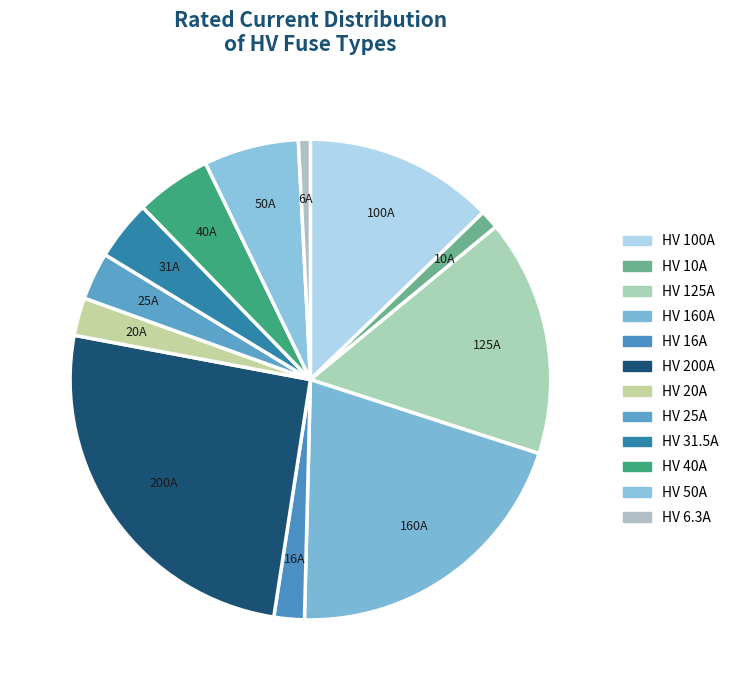

Which category has the biggest portion of the pie?

HV 200A